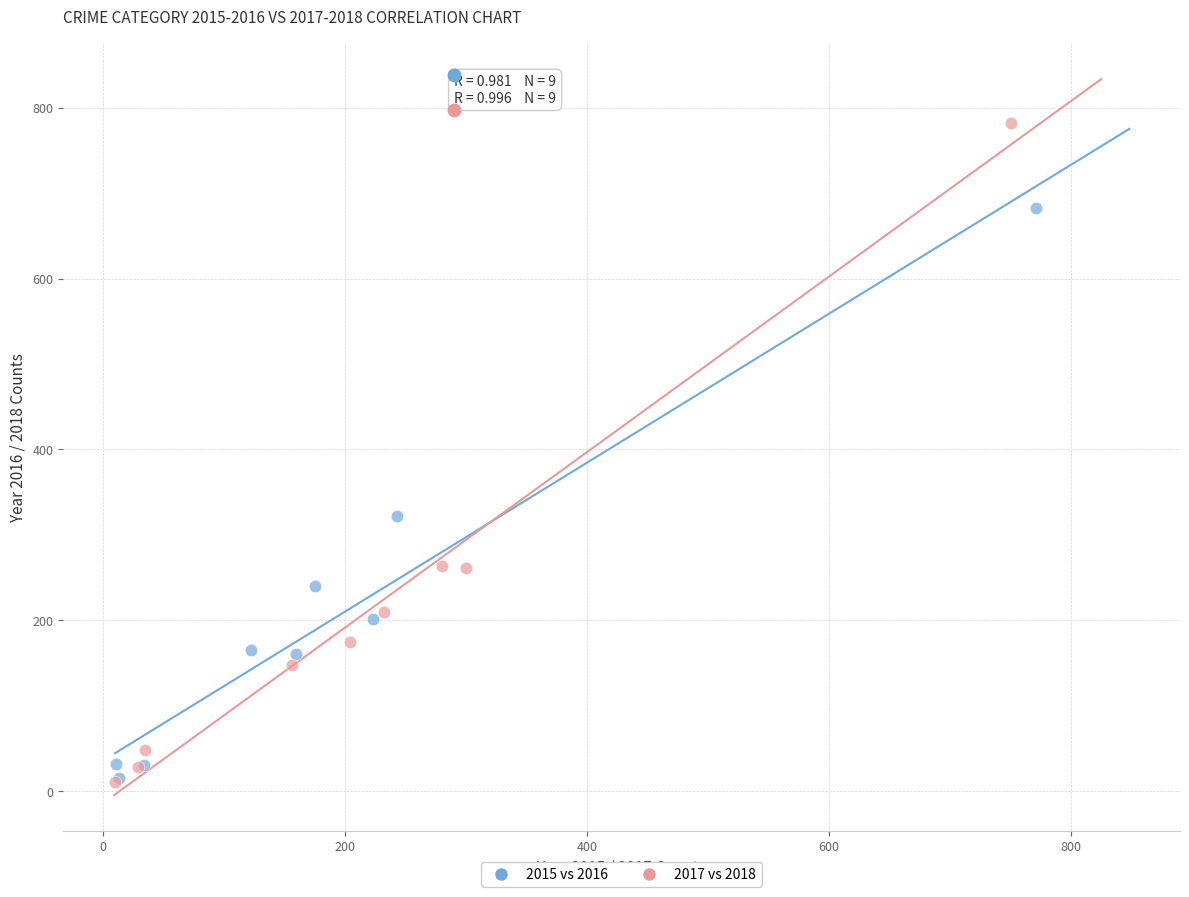

Which series reaches the maximum Y coordinate?

2017 vs 2018